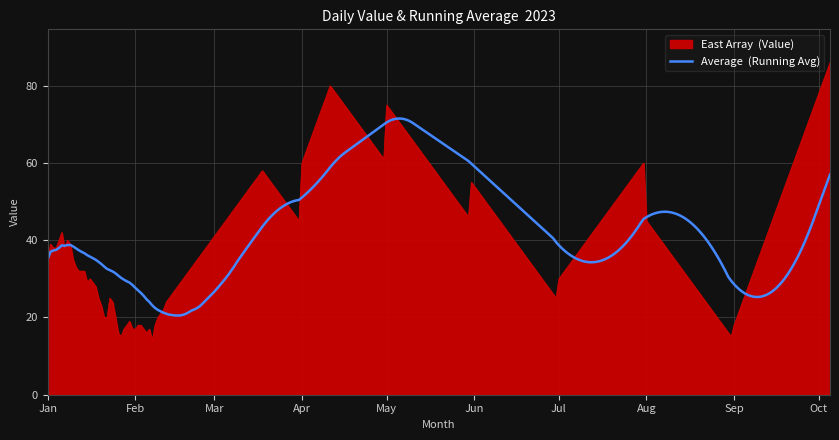

What is the greatest value displayed?

86.0